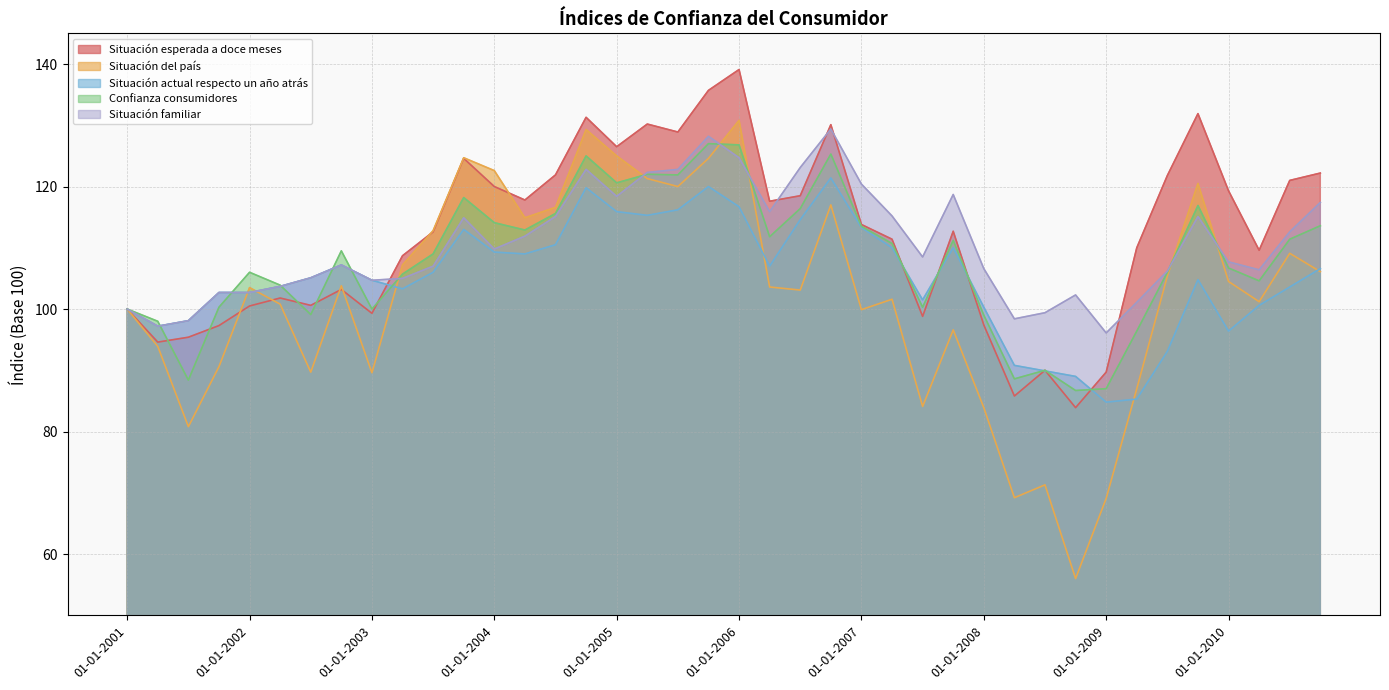

List the series in order of their peak value, lowest first.

Situación actual respecto un año atrás, Confianza consumidores, Situación familiar, Situación del país, Situación esperada a doce meses